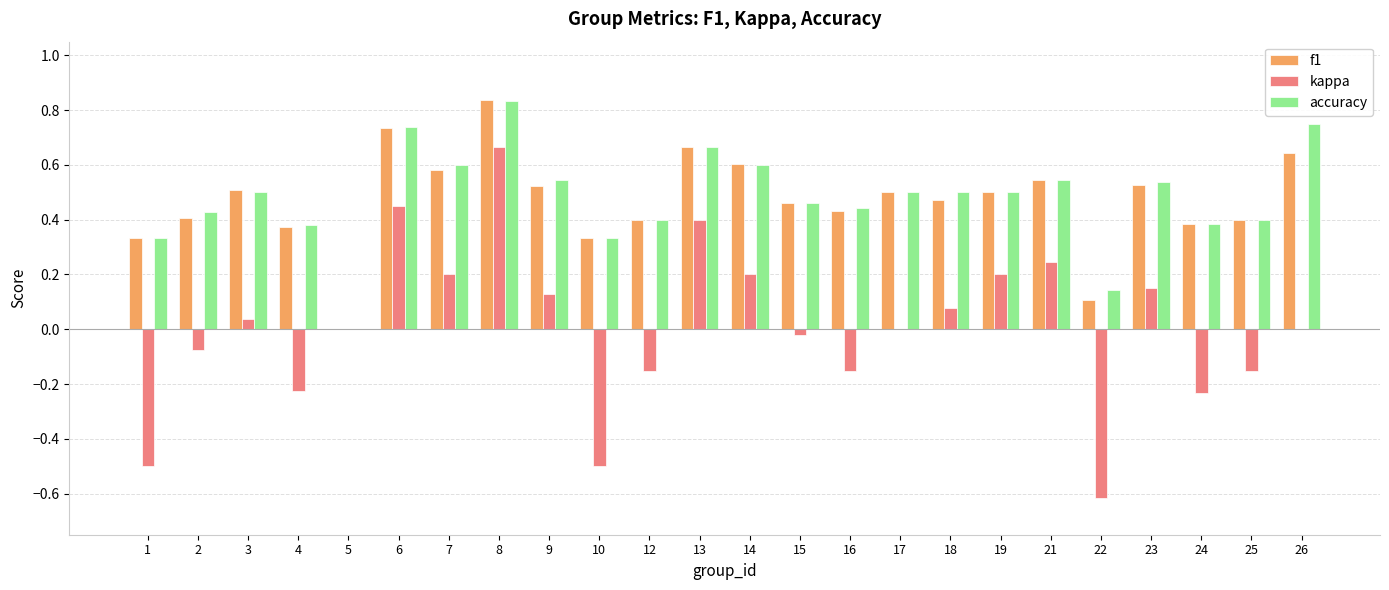

Between 8 and 16, which series saw the biggest shift?

kappa